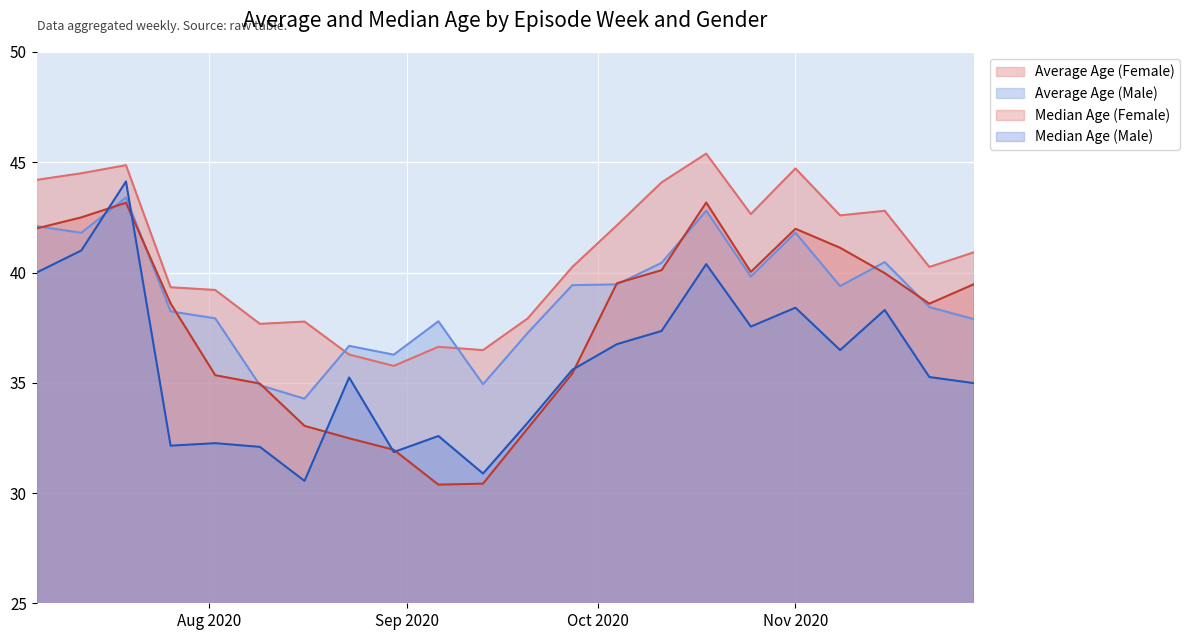

True or false: Median Age (Female) and Average Age (Female) cross at least once.

False